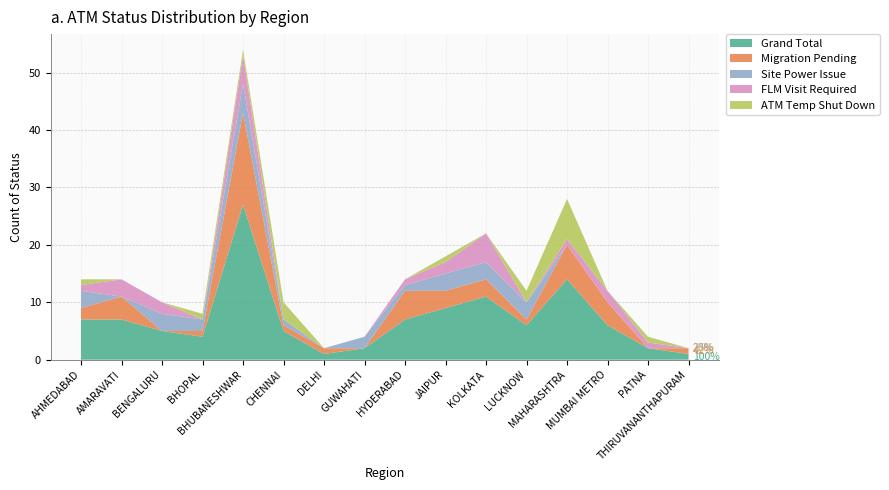

Reading right to left, extract all data points from this chart.

Grand Total: THIRUVANANTHAPURAM=1	PATNA=2	MUMBAI METRO=6	MAHARASHTRA=14	LUCKNOW=6	KOLKATA=11	JAIPUR=9	HYDERABAD=7	GUWAHATI=2	DELHI=1	CHENNAI=5	BHUBANESHWAR=27	BHOPAL=4	BENGALURU=5	AMARAVATI=7	AHMEDABAD=7
Migration Pending: THIRUVANANTHAPURAM=1	PATNA=0	MUMBAI METRO=4	MAHARASHTRA=6	LUCKNOW=1	KOLKATA=3	JAIPUR=3	HYDERABAD=5	GUWAHATI=0	DELHI=1	CHENNAI=1	BHUBANESHWAR=16	BHOPAL=1	BENGALURU=0	AMARAVATI=4	AHMEDABAD=2
Site Power Issue: THIRUVANANTHAPURAM=0	PATNA=0	MUMBAI METRO=0	MAHARASHTRA=0	LUCKNOW=3	KOLKATA=3	JAIPUR=3	HYDERABAD=1	GUWAHATI=2	DELHI=0	CHENNAI=1	BHUBANESHWAR=5	BHOPAL=2	BENGALURU=3	AMARAVATI=0	AHMEDABAD=3
FLM Visit Required: THIRUVANANTHAPURAM=0	PATNA=1	MUMBAI METRO=2	MAHARASHTRA=1	LUCKNOW=0	KOLKATA=5	JAIPUR=2	HYDERABAD=1	GUWAHATI=0	DELHI=0	CHENNAI=0	BHUBANESHWAR=5	BHOPAL=0	BENGALURU=2	AMARAVATI=3	AHMEDABAD=1
ATM Temp Shut Down: THIRUVANANTHAPURAM=0	PATNA=1	MUMBAI METRO=0	MAHARASHTRA=7	LUCKNOW=2	KOLKATA=0	JAIPUR=1	HYDERABAD=0	GUWAHATI=0	DELHI=0	CHENNAI=3	BHUBANESHWAR=1	BHOPAL=1	BENGALURU=0	AMARAVATI=0	AHMEDABAD=1